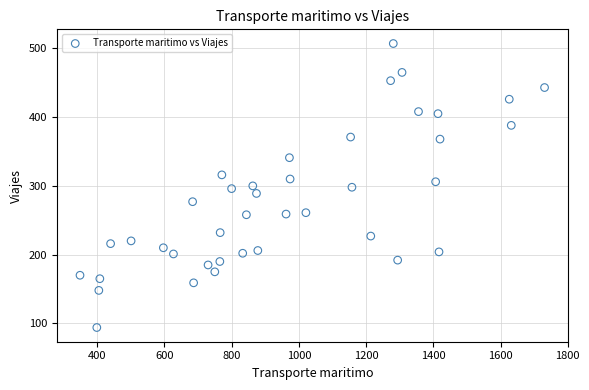

What is the range of Y values (max minus min)?

413